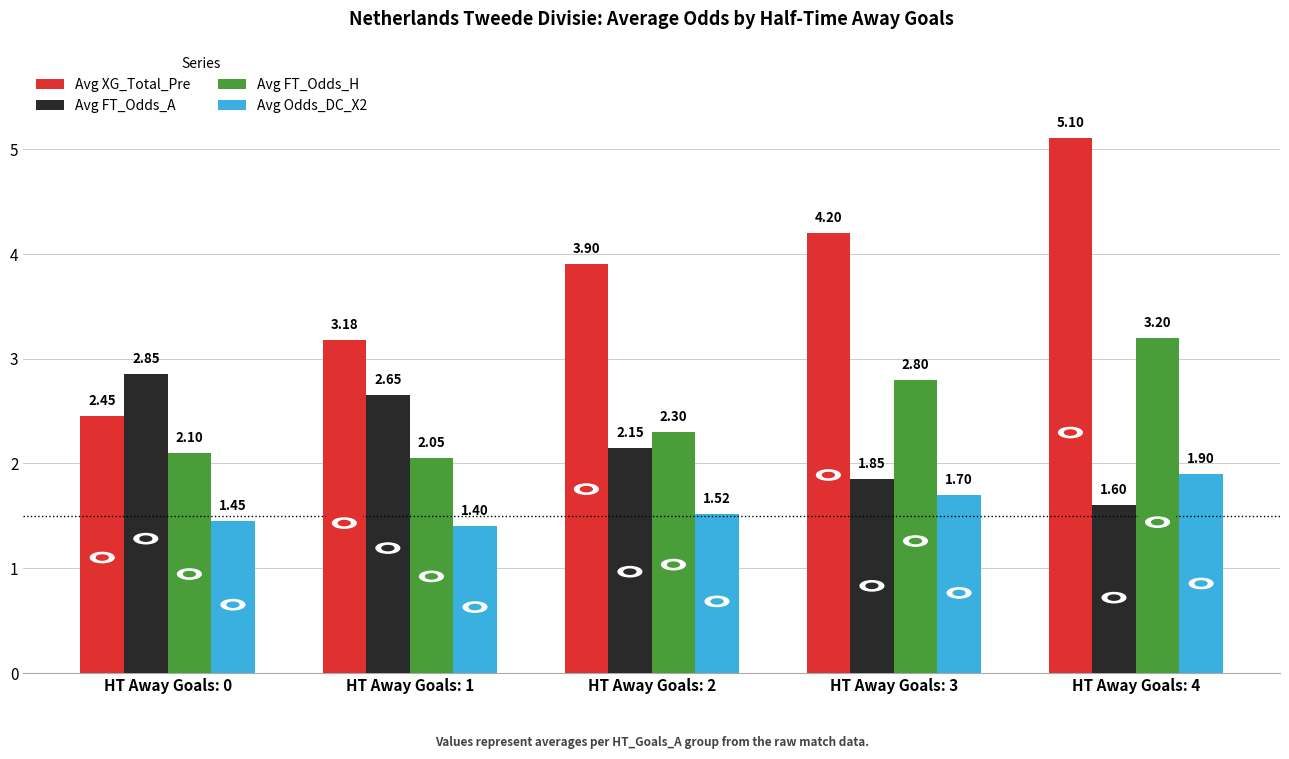

List the series in order of their peak value, lowest first.

Avg Odds_DC_X2, Avg FT_Odds_A, Avg FT_Odds_H, Avg XG_Total_Pre